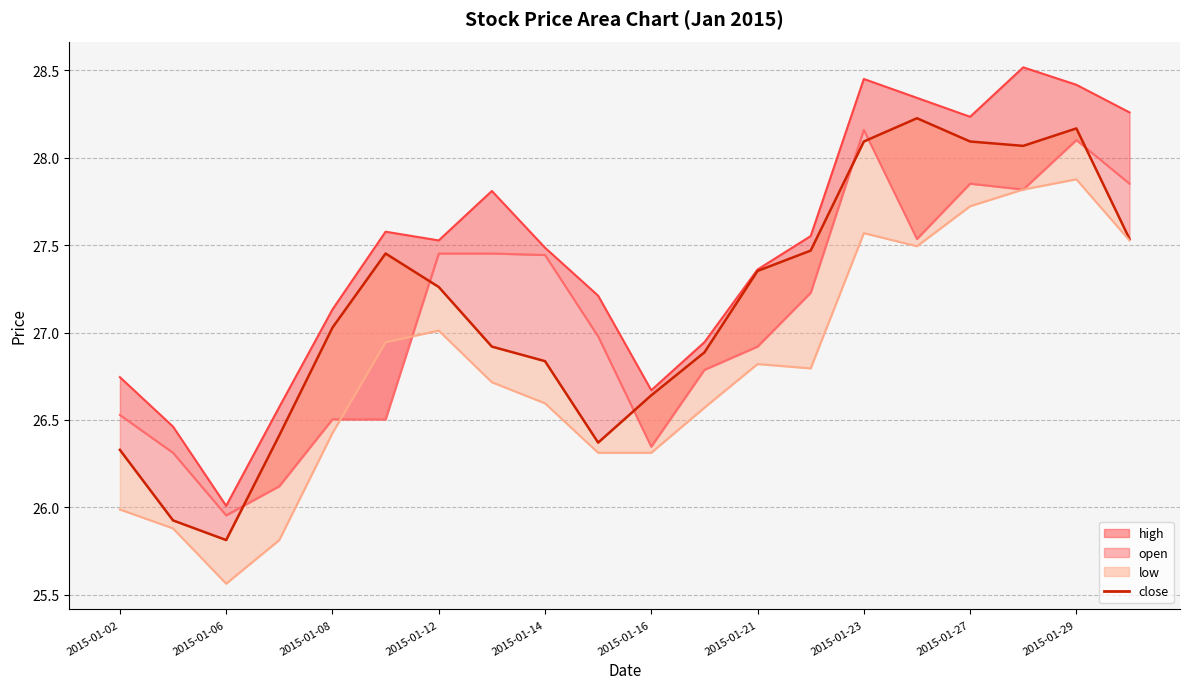

Reading left to right, transcribe all the data shown in this chart.

high_line: 26.7	26.5	26.0	26.6	27.1	27.6	27.5	27.8	27.5	27.2	26.7	26.9	27.4	27.6	28.5	28.3	28.2	28.5	28.4	28.3
open_line: 26.5	26.3	26.0	26.1	26.5	26.5	27.5	27.5	27.4	27.0	26.3	26.8	26.9	27.2	28.2	27.5	27.9	27.8	28.1	27.9
close: 26.3	25.9	25.8	26.4	27.0	27.5	27.3	26.9	26.8	26.4	26.6	26.9	27.4	27.5	28.1	28.2	28.1	28.1	28.2	27.5
low_line: 26.0	25.9	25.6	25.8	26.4	26.9	27.0	26.7	26.6	26.3	26.3	26.6	26.8	26.8	27.6	27.5	27.7	27.8	27.9	27.5